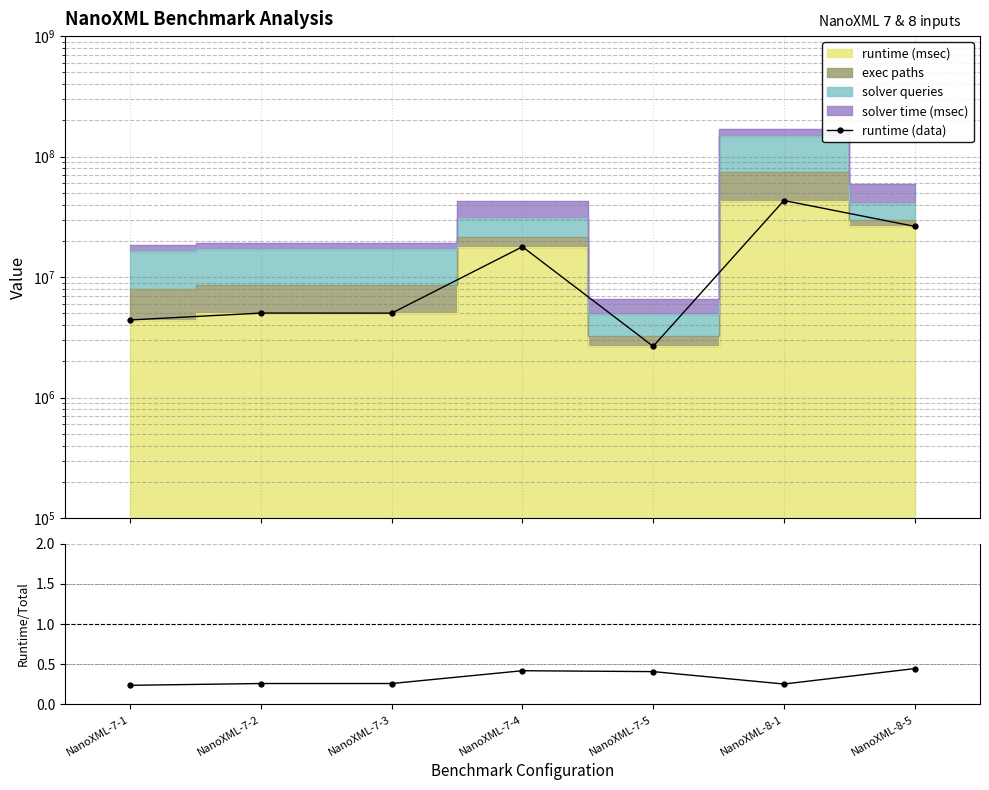

How many values in the runtime (data) series are below 5027498?

3